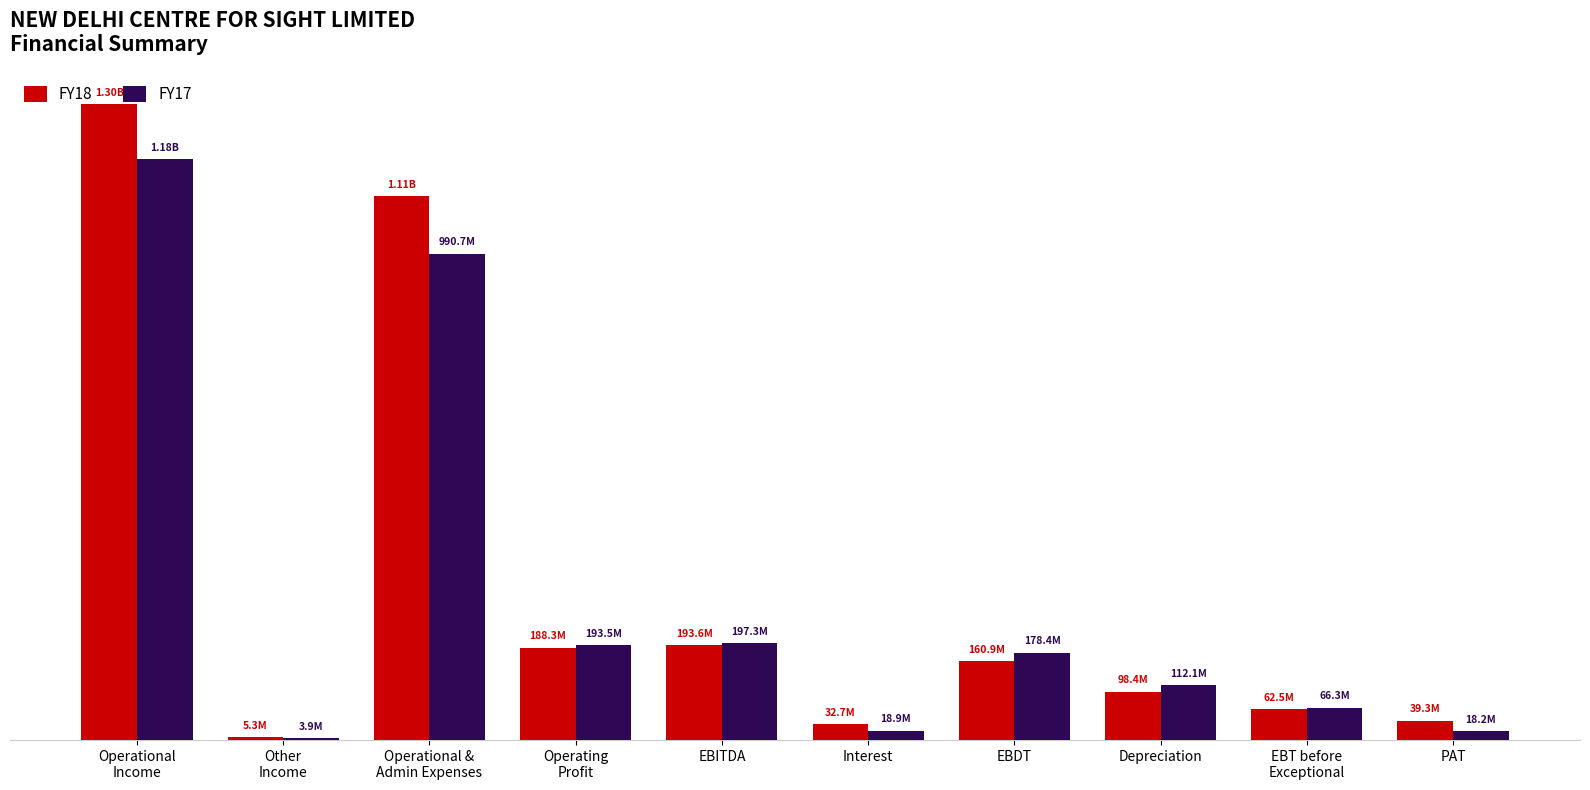

At which category is the sum across all series the highest?

Operational
Income